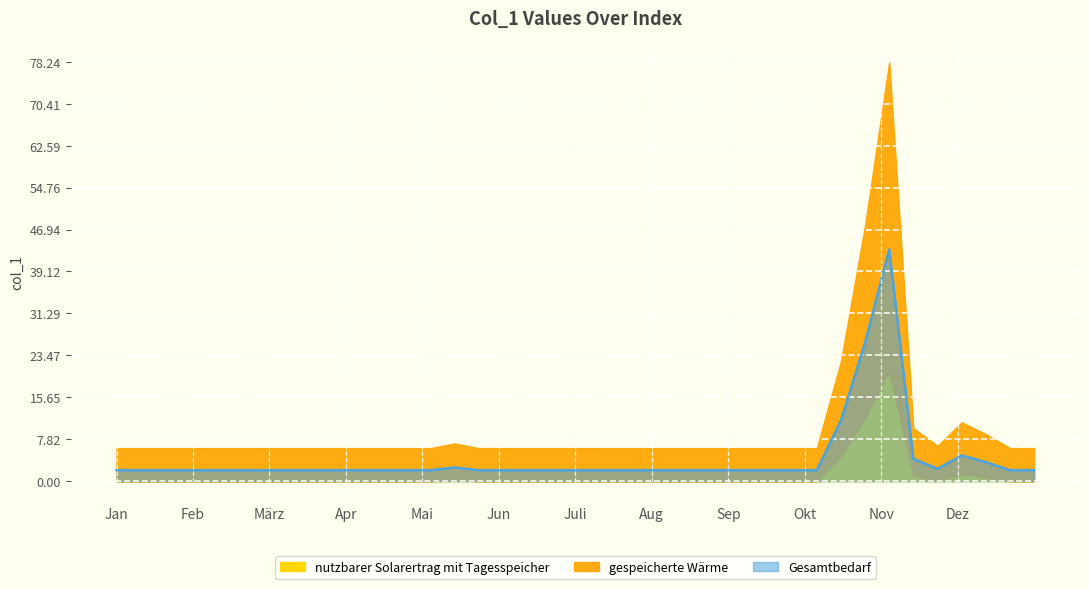

Rank the categories by value from lowest to highest.

0, 1, 2, 3, 4, 5, 6, 7, 8, 9, 10, 11, 12, 13, 15, 16, 17, 18, 19, 20, 21, 22, 23, 24, 25, 26, 27, 28, 29, 37, 38, 34, 14, 36, 33, 35, 30, 31, 32